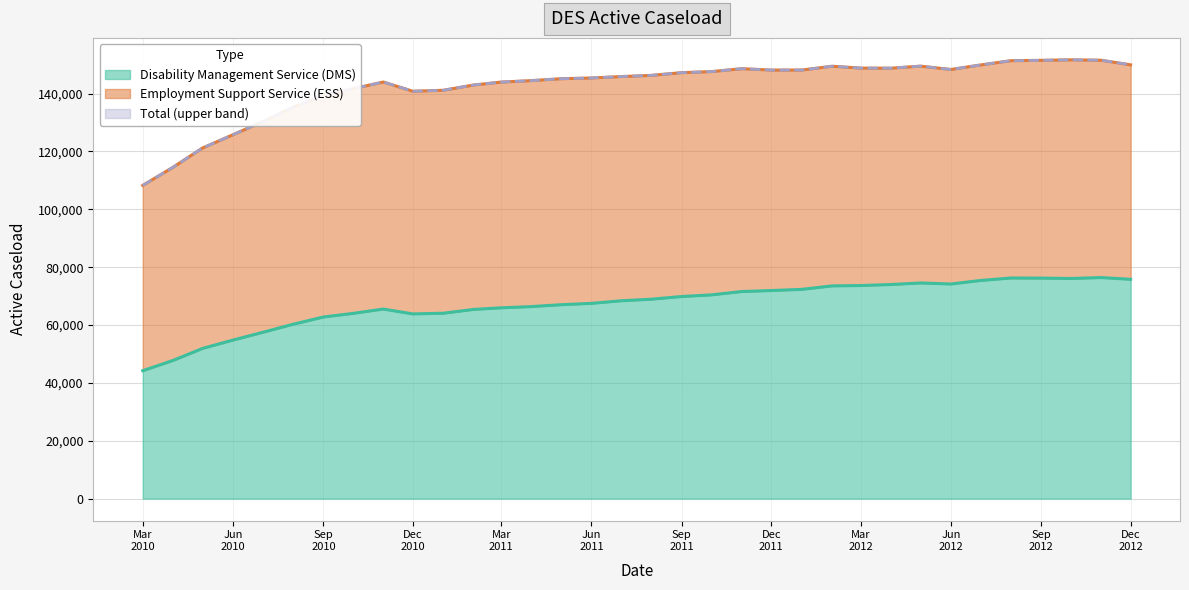

What is the difference between the second highest and minimum values in the Total series?

43252